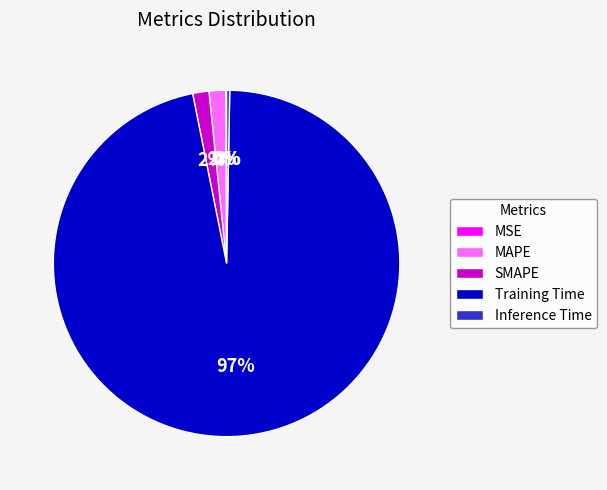

Does Training Time account for over 50% of the chart?

Yes